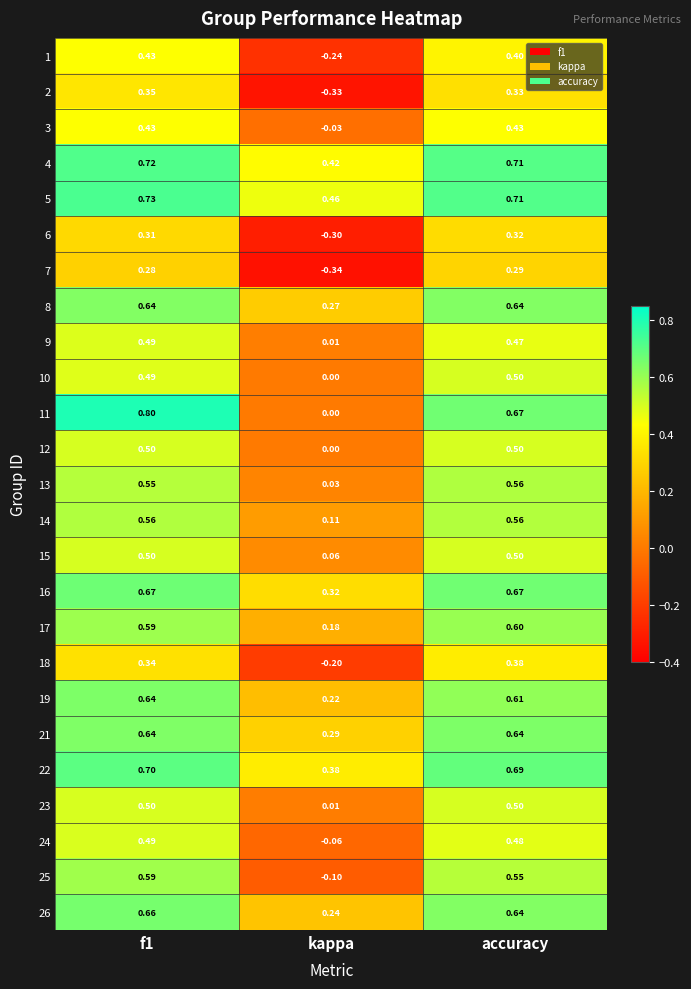

Is the value of 8 at f1 greater than the value of 7 at f1?

Yes